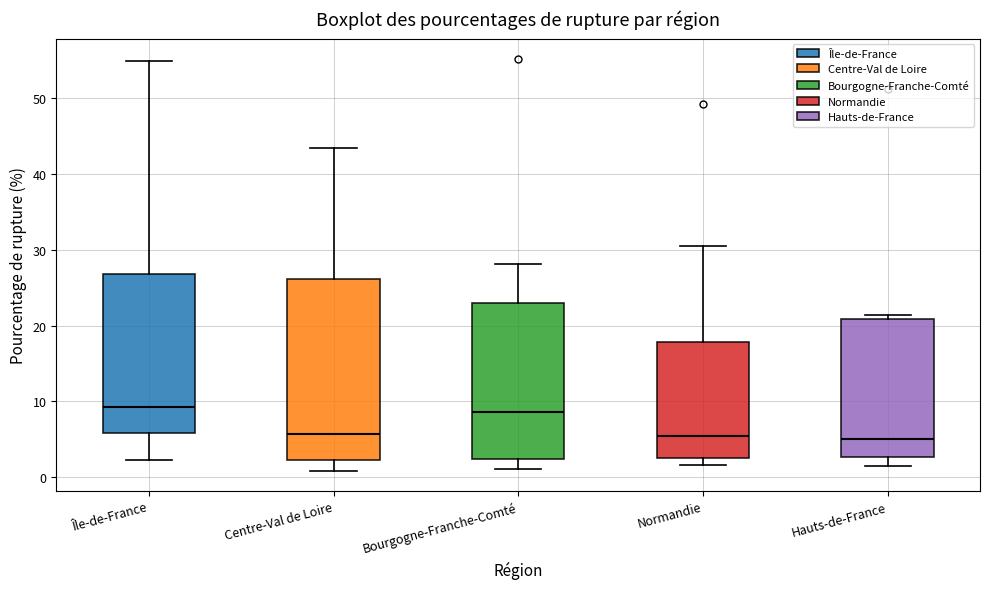

Reading left to right, transcribe this box plot: for each box, give where its median line is, the range the box spans, and where its two whiskers end, as read against the y-axis. The values are not printed on the chart, so give them approximately, as read against the axis.

Île-de-France: median 9, box 6 to 27, whiskers 2 to 55
Centre-Val de Loire: median 6, box 2 to 26, whiskers 1 to 43
Bourgogne-Franche-Comté: median 9, box 2 to 23, whiskers 1 to 28
Normandie: median 5, box 2 to 18, whiskers 2 (just below the box's lower edge) to 30
Hauts-de-France: median 5, box 3 to 21, whiskers 2 to 21 (just above the box's upper edge)